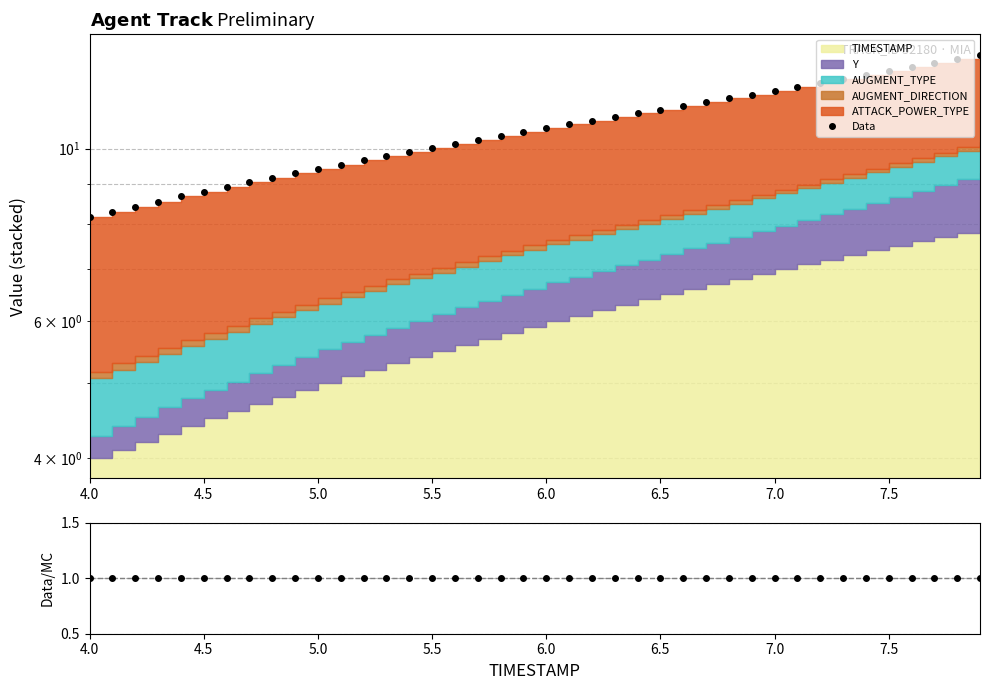

What is the smallest value displayed?

1.0